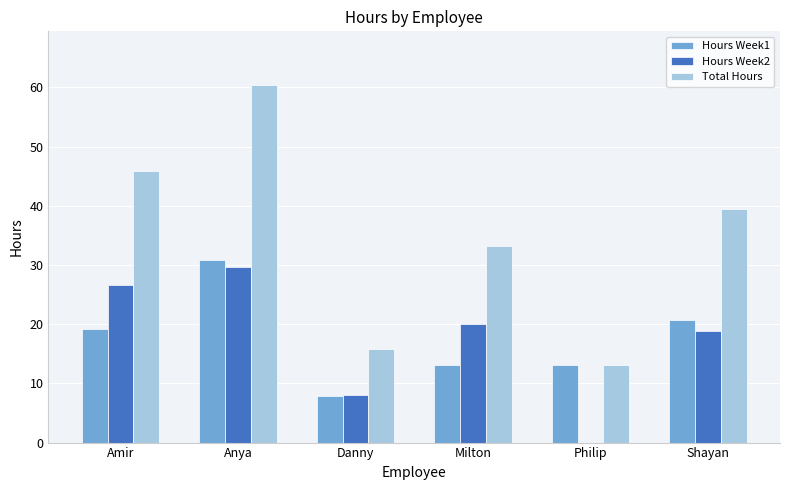

What are all the series names shown in the legend?

Hours Week1, Hours Week2, Total Hours